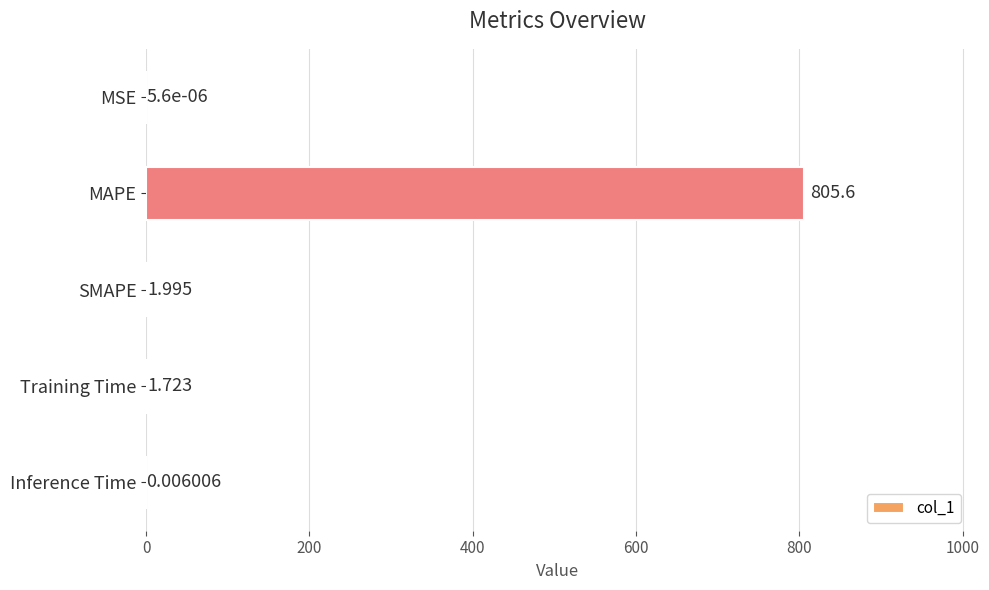

Which has a higher value, SMAPE or Inference Time?

SMAPE